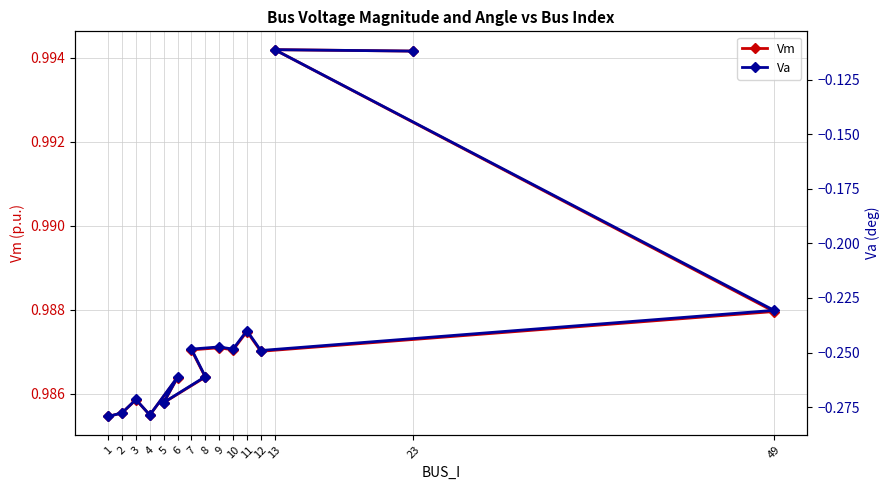

True or false: Vm and Va cross at least once.

False